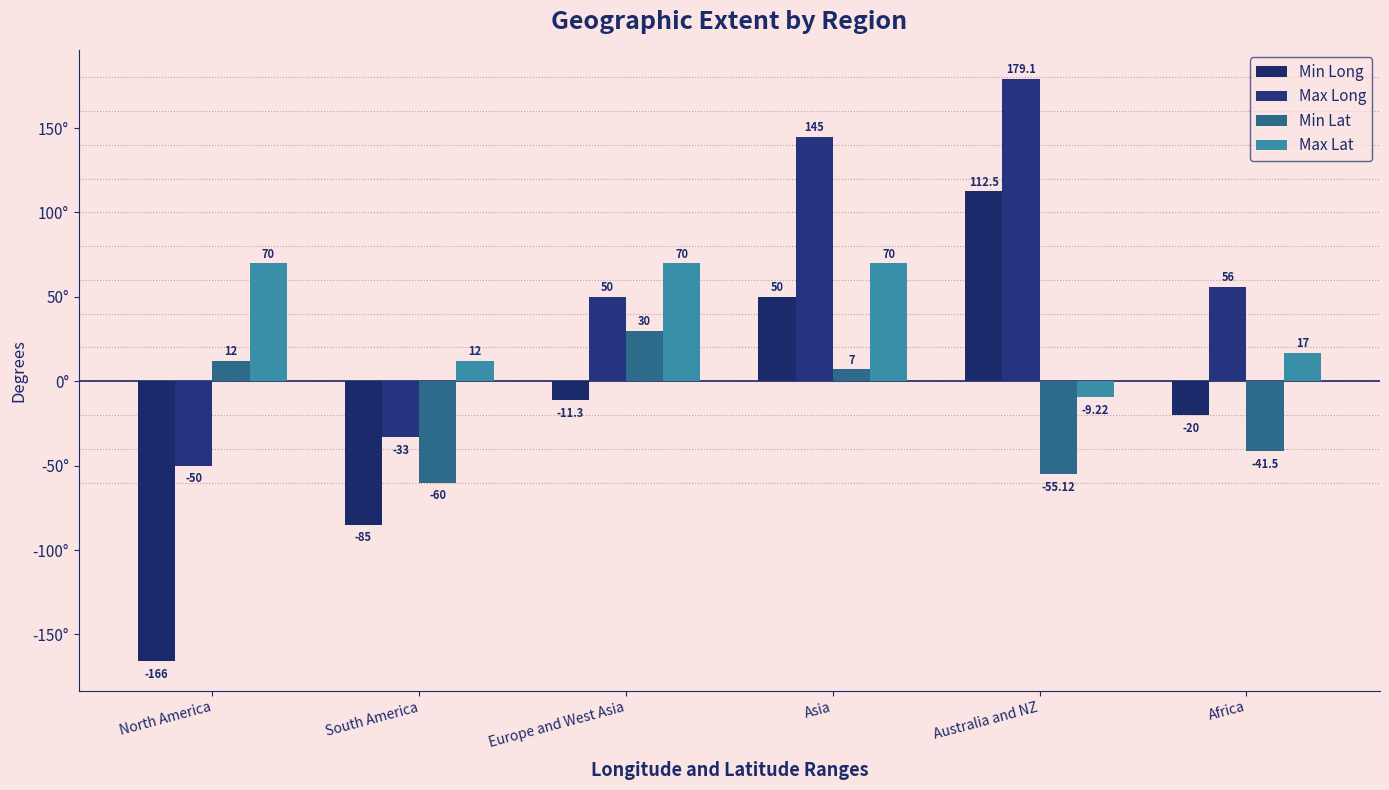

Which series has the largest total across all categories?

Max Long